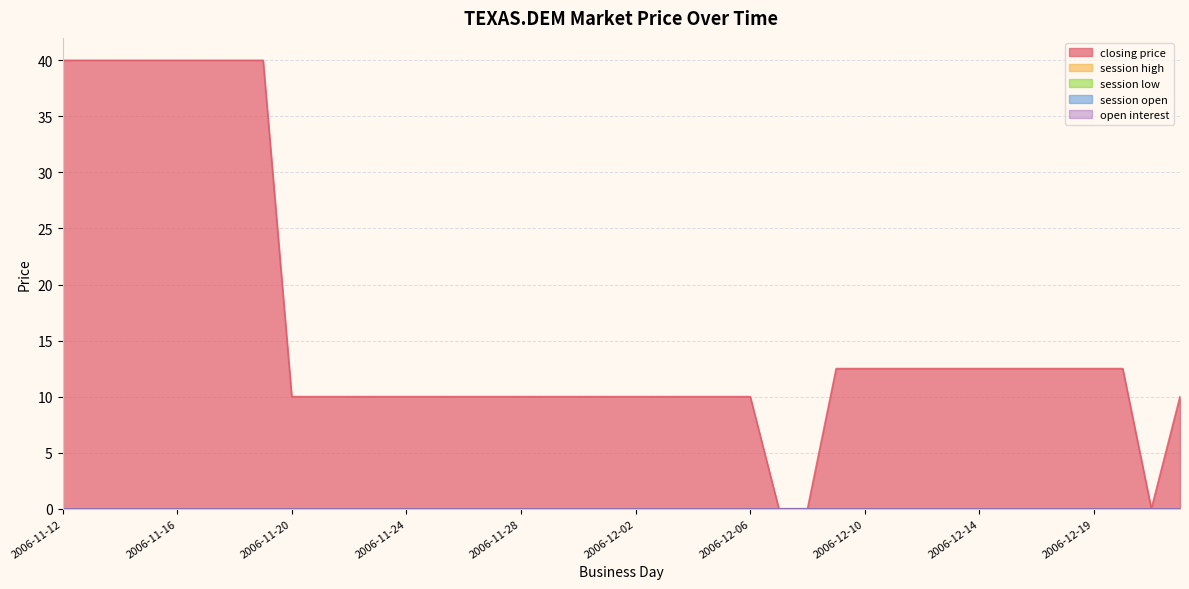

Rank the categories by session low value from highest to lowest.

2006-11-12, 2006-11-13, 2006-11-14, 2006-11-15, 2006-11-16, 2006-11-17, 2006-11-18, 2006-11-19, 2006-11-20, 2006-11-21, 2006-11-22, 2006-11-23, 2006-11-24, 2006-11-25, 2006-11-26, 2006-11-27, 2006-11-28, 2006-11-29, 2006-11-30, 2006-12-01, 2006-12-02, 2006-12-03, 2006-12-04, 2006-12-05, 2006-12-06, 2006-12-07, 2006-12-08, 2006-12-09, 2006-12-10, 2006-12-11, 2006-12-12, 2006-12-13, 2006-12-14, 2006-12-15, 2006-12-17, 2006-12-18, 2006-12-19, 2006-12-20, 2006-12-21, 2006-12-22